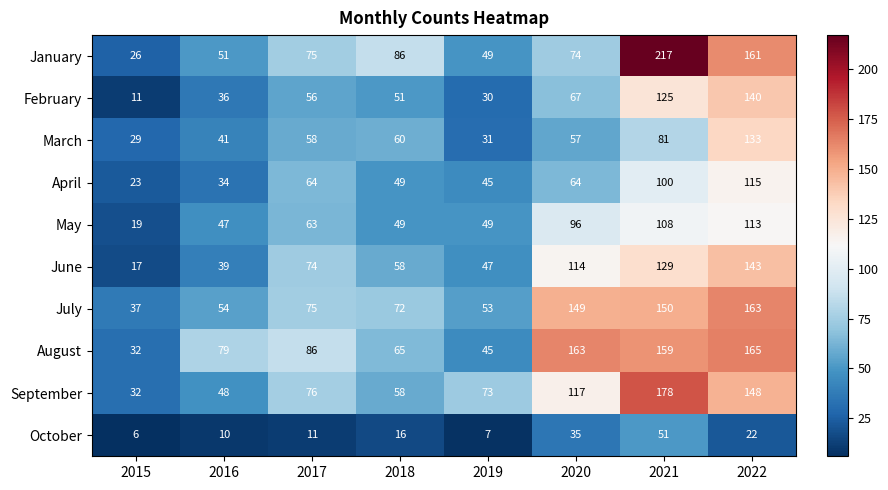

Which series has the largest total across all categories?

August